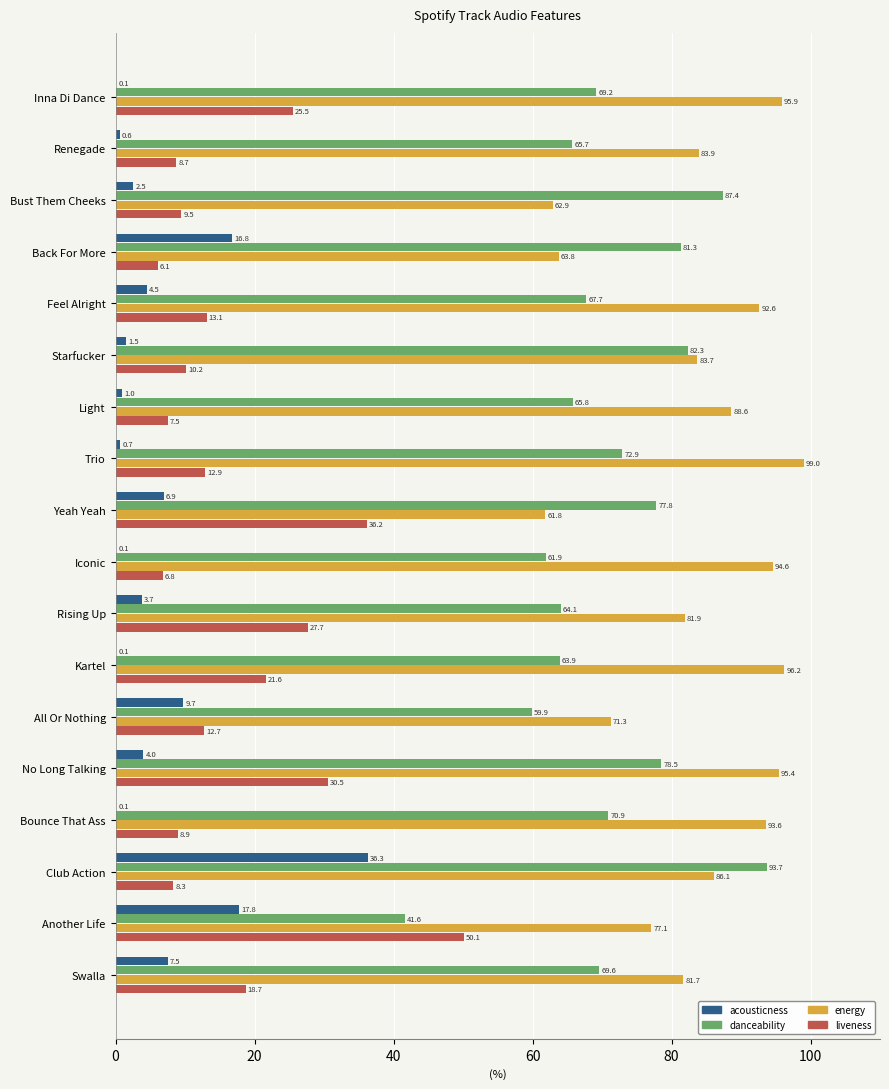

Between Trio and Swalla, which series saw the biggest shift?

energy